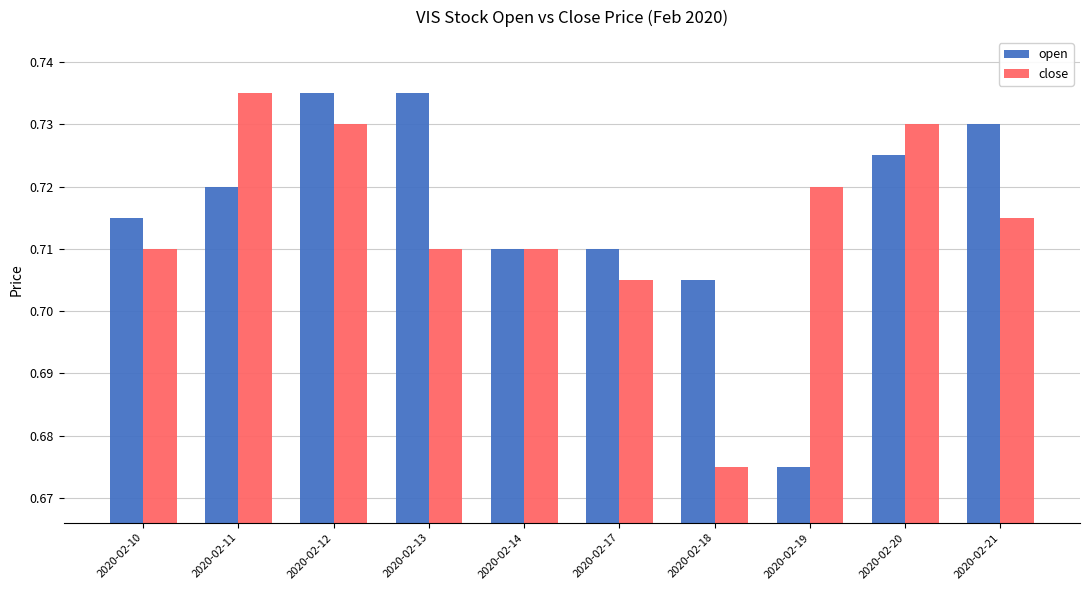

What is the sum of all close values?

7.1